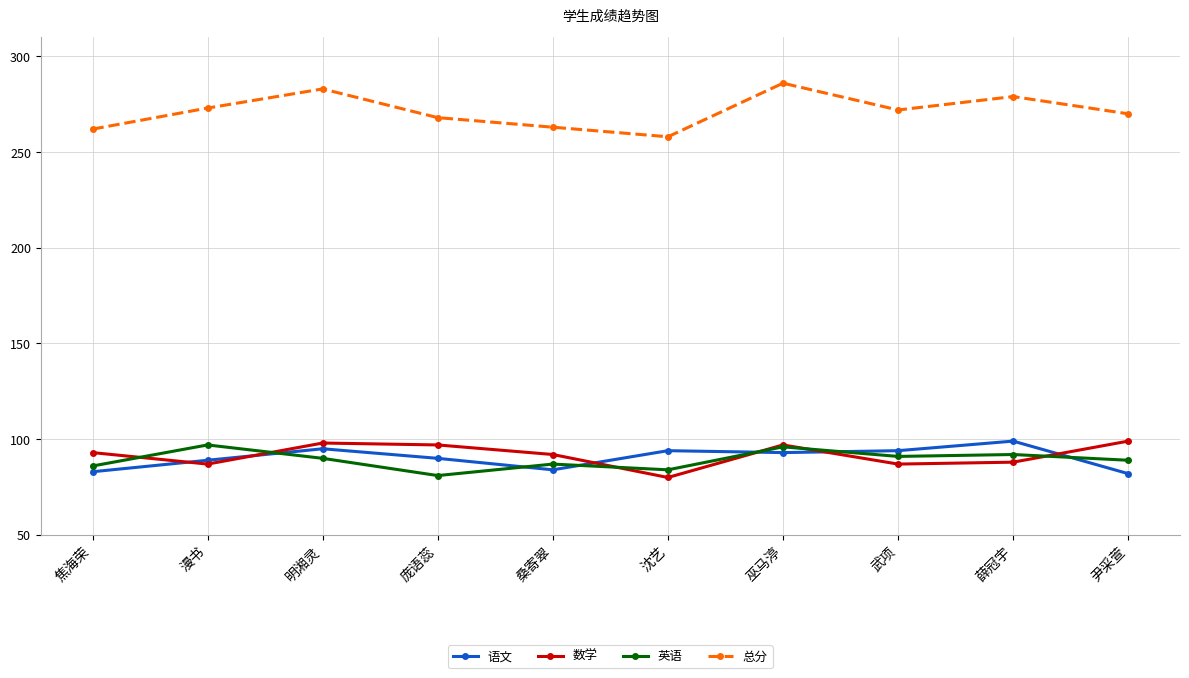

True or false: 数学 and 总分 cross at least once.

False